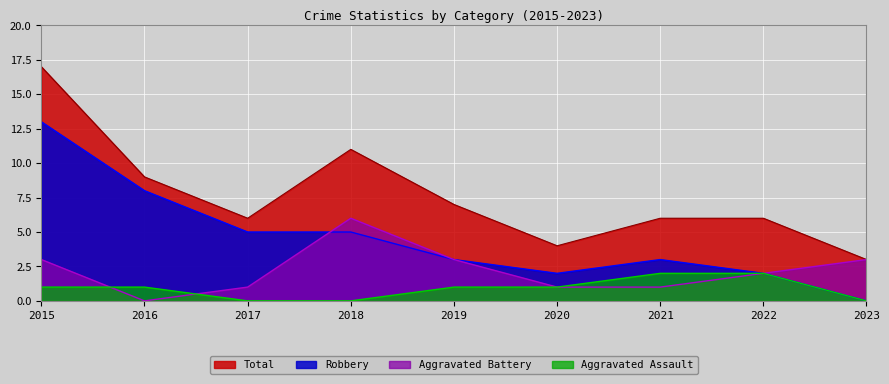

Reading left to right, list all the values displayed in this chart.

Aggravated Assault: 2015=1	2016=1	2017=0	2018=0	2019=1	2020=1	2021=2	2022=2	2023=0
Aggravated Battery: 2015=3	2016=0	2017=1	2018=6	2019=3	2020=1	2021=1	2022=2	2023=3
Robbery: 2015=13	2016=8	2017=5	2018=5	2019=3	2020=2	2021=3	2022=2	2023=0
Total: 2015=17	2016=9	2017=6	2018=11	2019=7	2020=4	2021=6	2022=6	2023=3